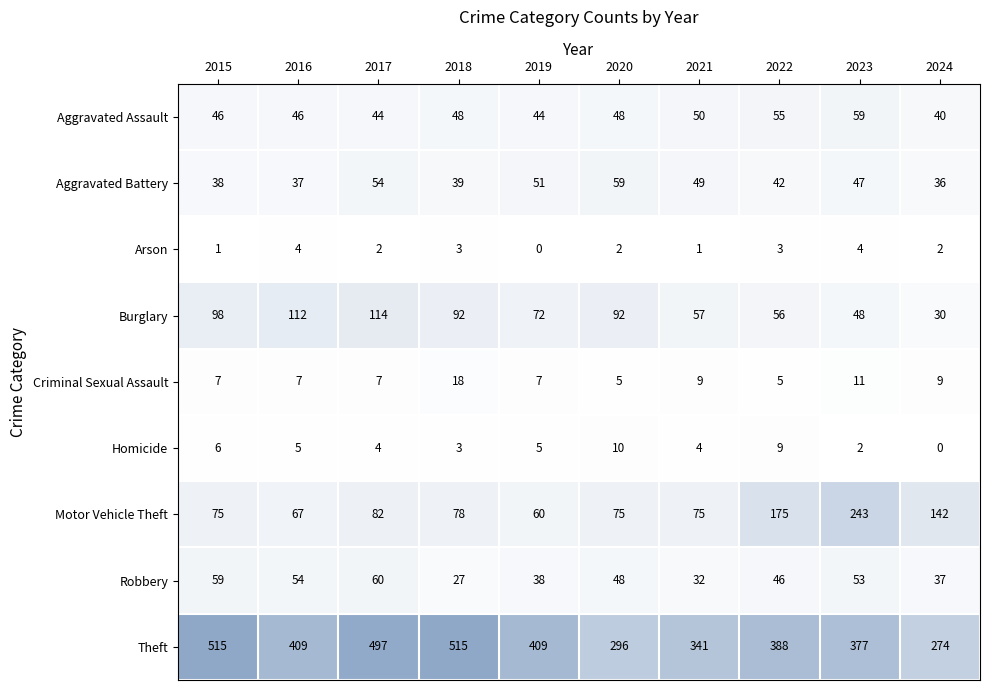

Which category has the lowest value in the Robbery series?

2018